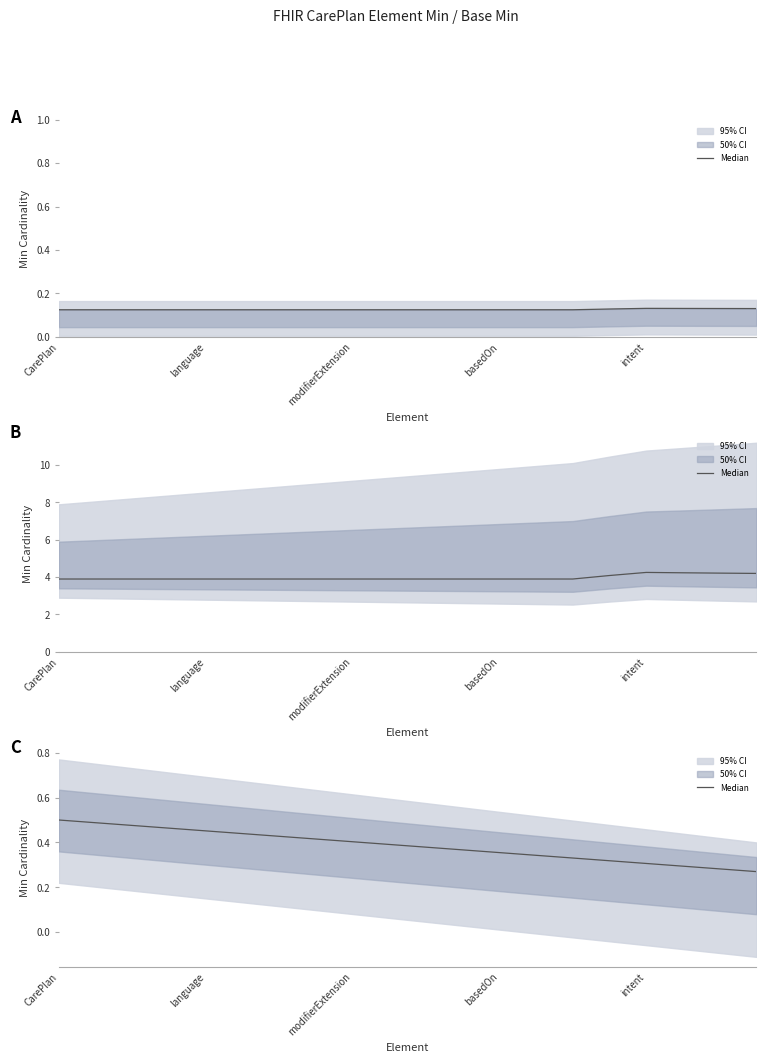

Count the number of categories in the chart.

20